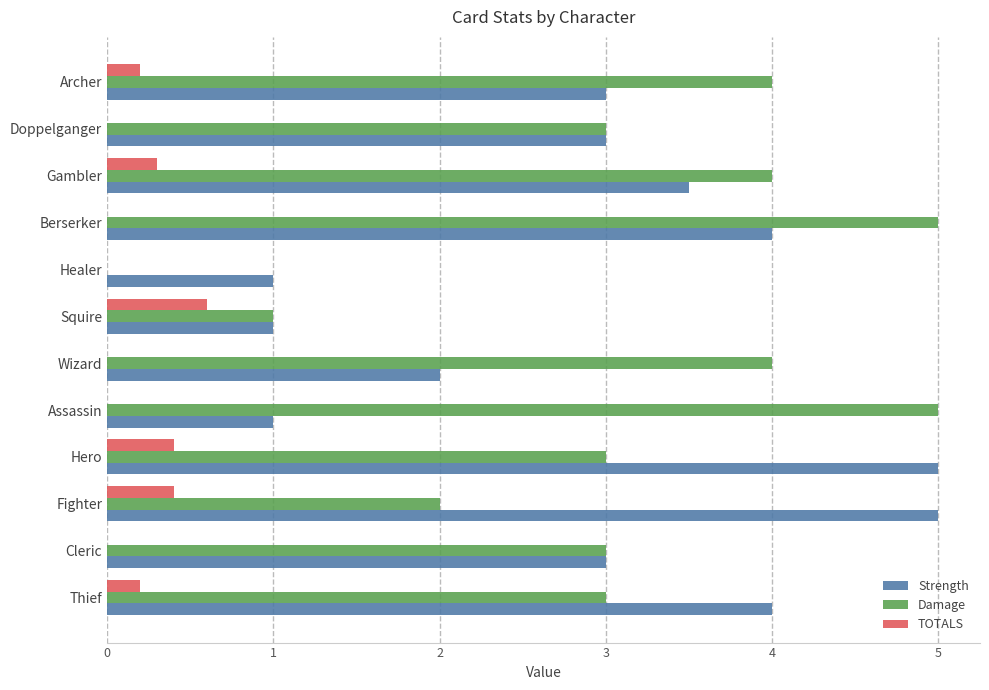

True or false: Damage has a value of 4.0 at Gambler.

True